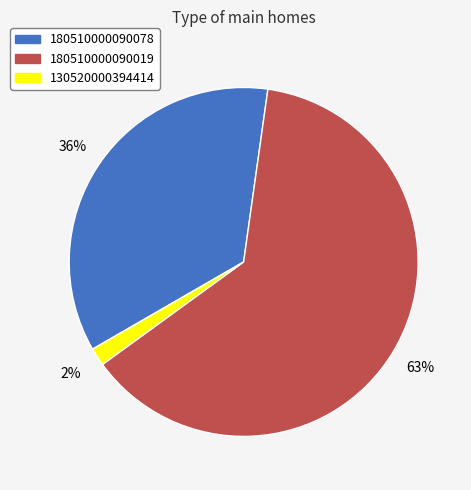

Do 130520000394414 and 180510000090078 together represent more than half of the pie?

No